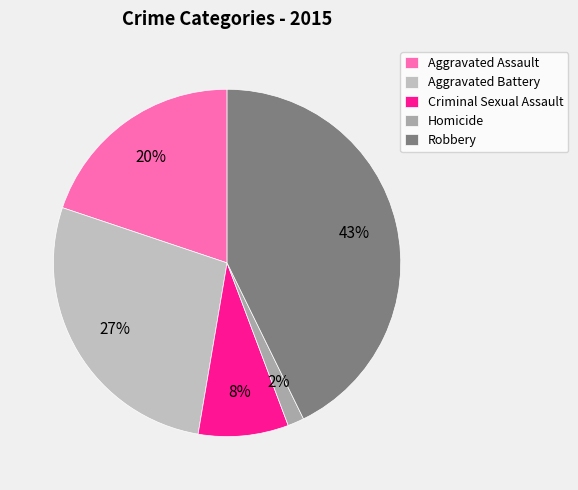

What is the largest slice in the pie chart?

Robbery